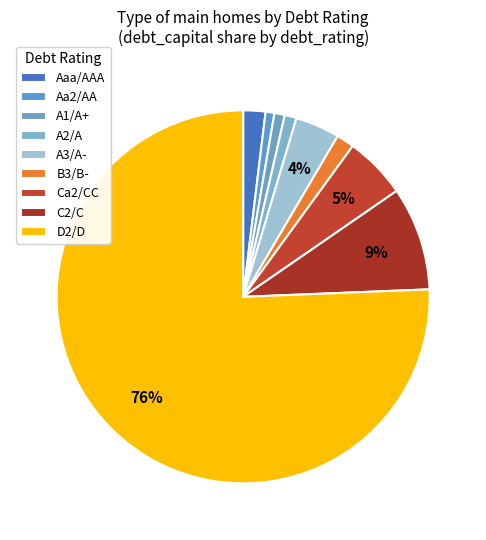

To the nearest percent, what is the average slice percentage?

11%